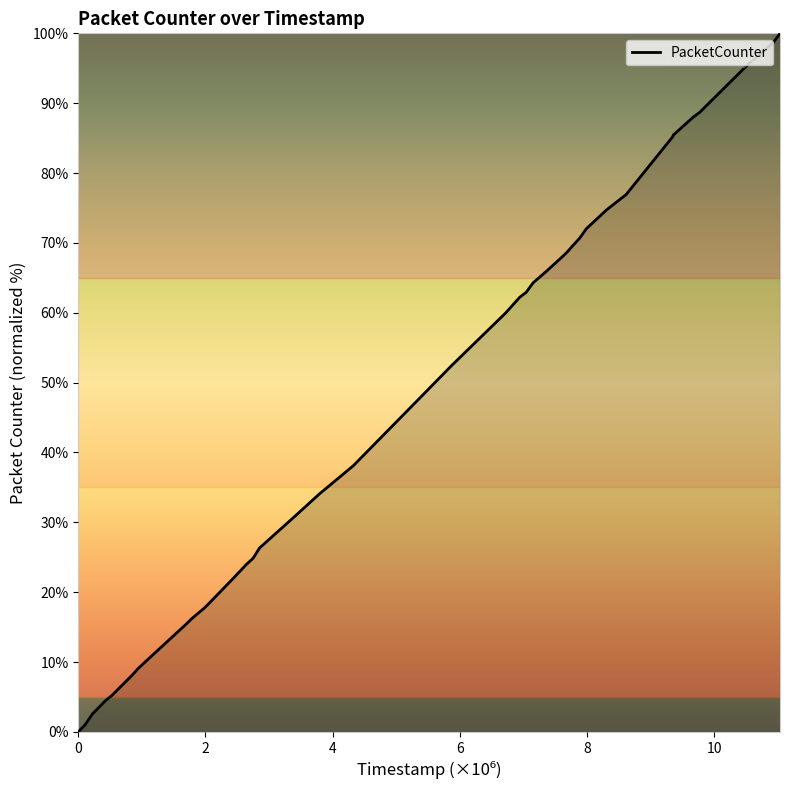

What is the difference between the maximum and minimum values?

100.0